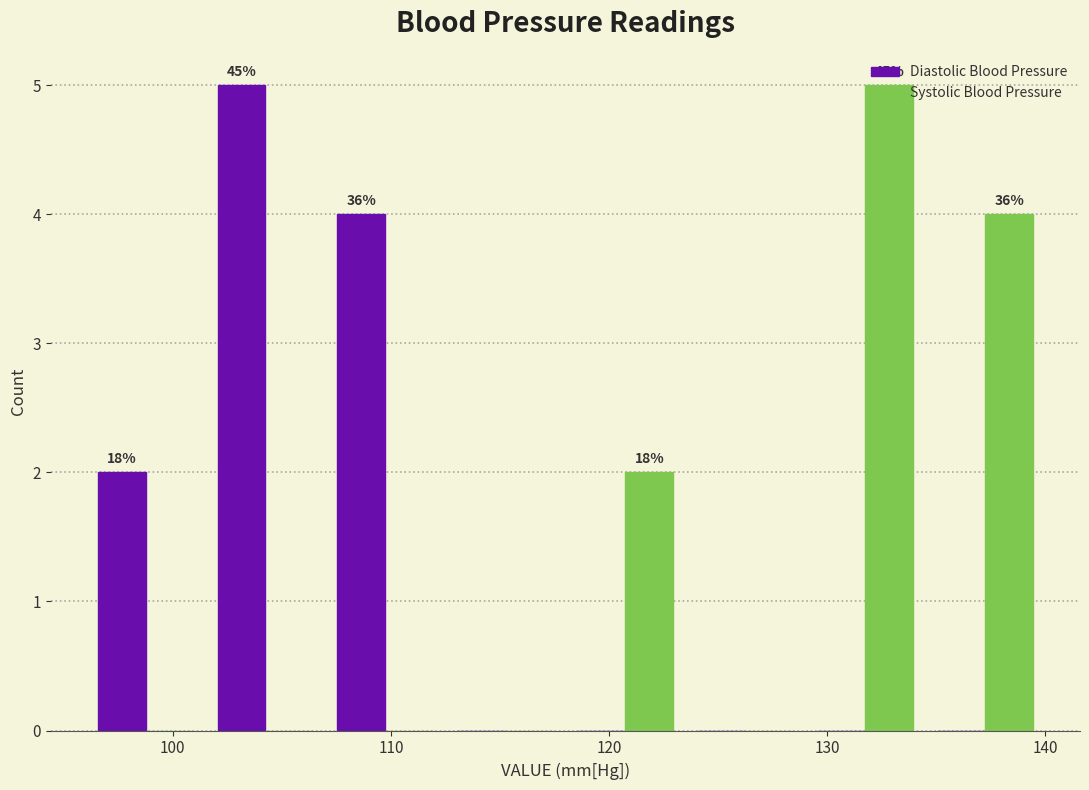

In the Systolic Blood Pressure series, which range on the x-axis has the tallest bar?

129.0 to 134.5